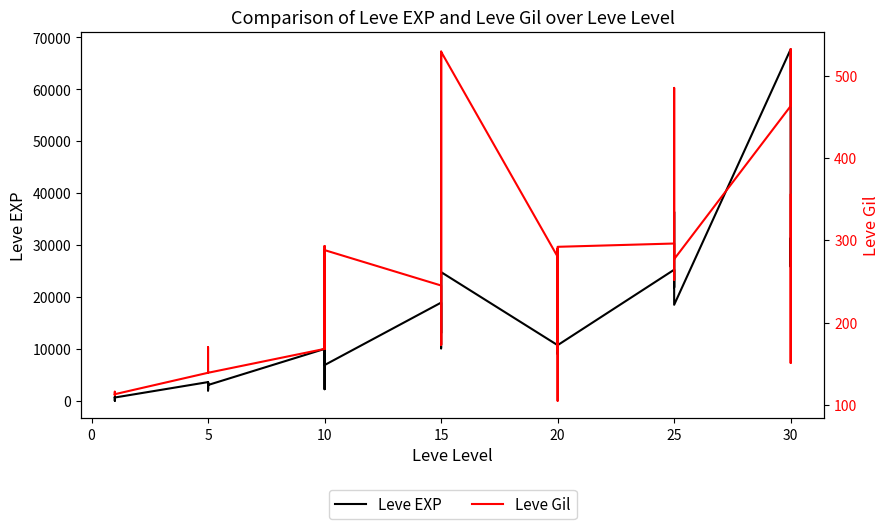

Does the chart display data point markers on the line(s)?

No